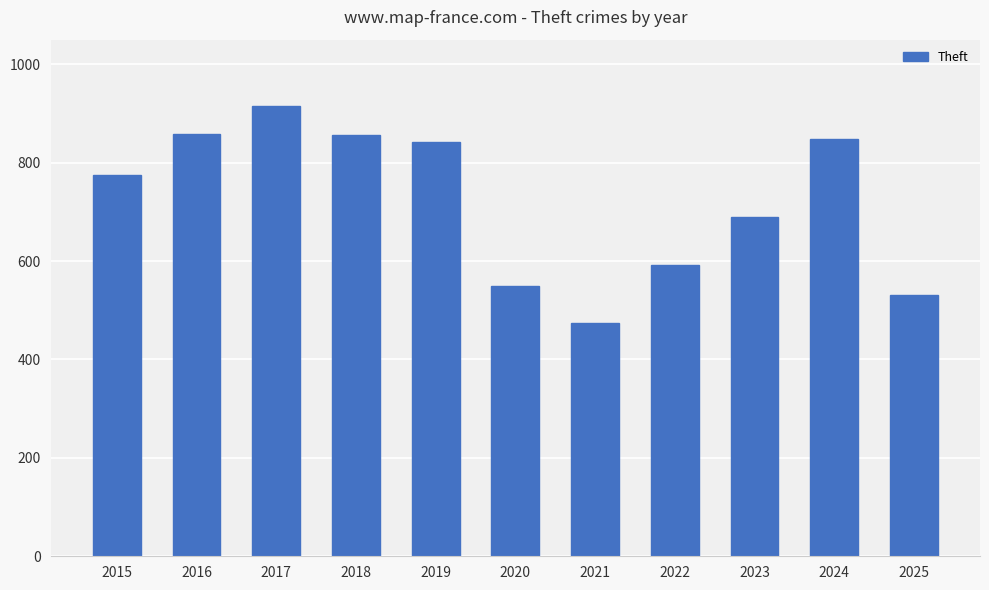

What is the change in value from 2017 to 2021?

-442